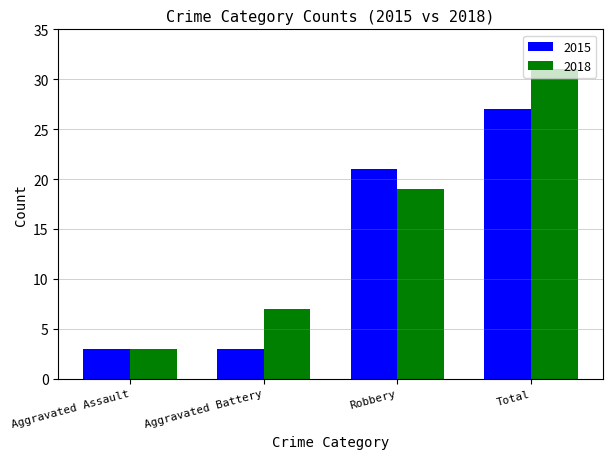

List the series in order of their overall mean, lowest first.

2015, 2018